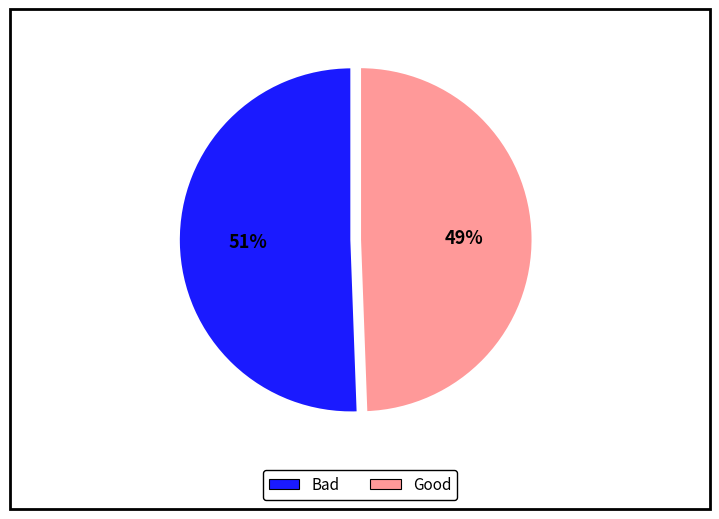

Rank the categories by value from highest to lowest.

Bad, Good